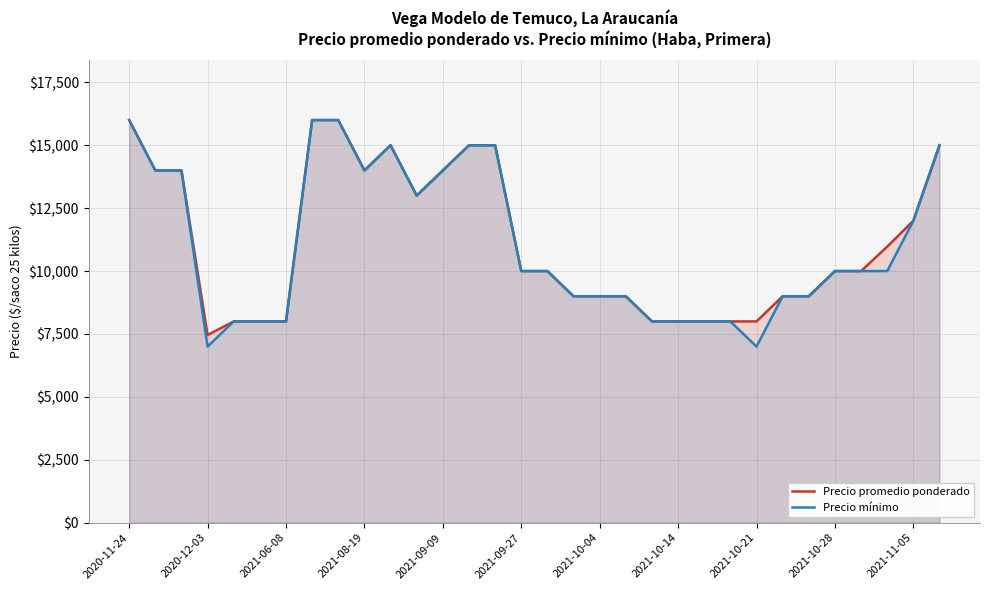

Reading left to right, list all the values displayed in this chart.

Precio promedio ponderado: 16000	14000	14000	7458	8000	8000	8000	16000	16000	14000	15000	13000	14000	15000	15000	10000	10000	9000	9000	9000	8000	8000	8000	8000	8000	9000	9000	10000	10000	10971	12000	15000
Precio mínimo: 16000	14000	14000	7000	8000	8000	8000	16000	16000	14000	15000	13000	14000	15000	15000	10000	10000	9000	9000	9000	8000	8000	8000	8000	7000	9000	9000	10000	10000	10000	12000	15000